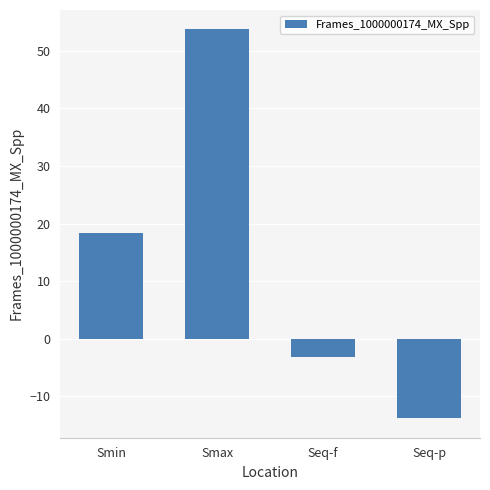

The value at Seq-f is -3.3. True or false?

True